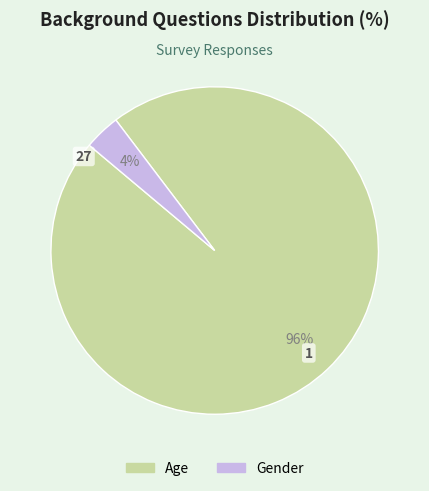

Which slice is the smallest?

Gender